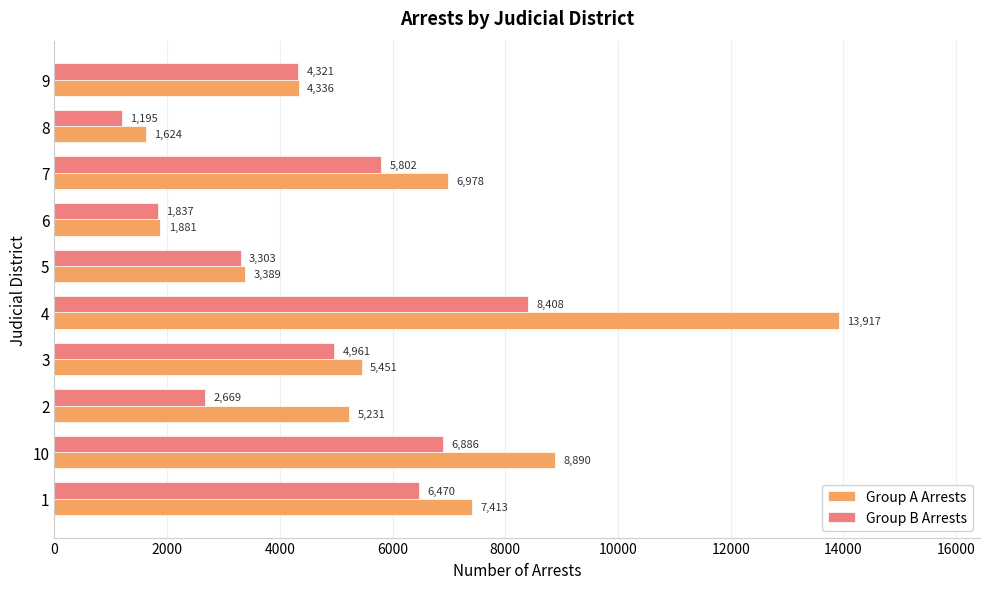

At how many categories does at least one series exceed 5320?

5